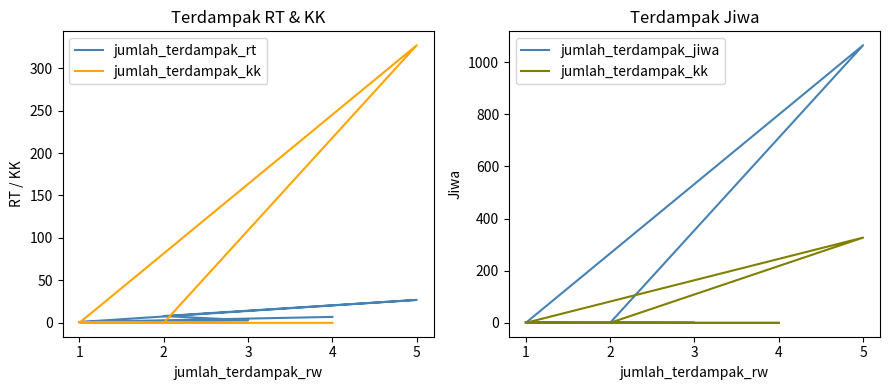

How many interior local peaks does the jumlah_terdampak_kk series have?

1